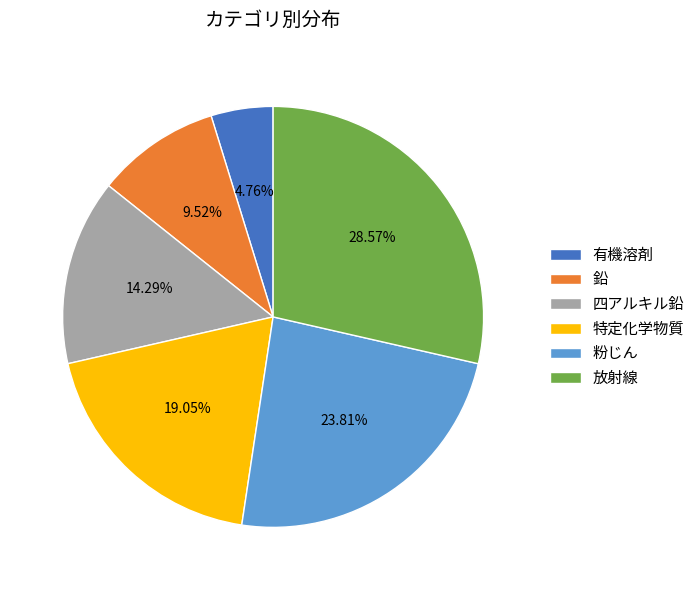

What is the total percentage of 有機溶剤 and 粉じん?

28.6%